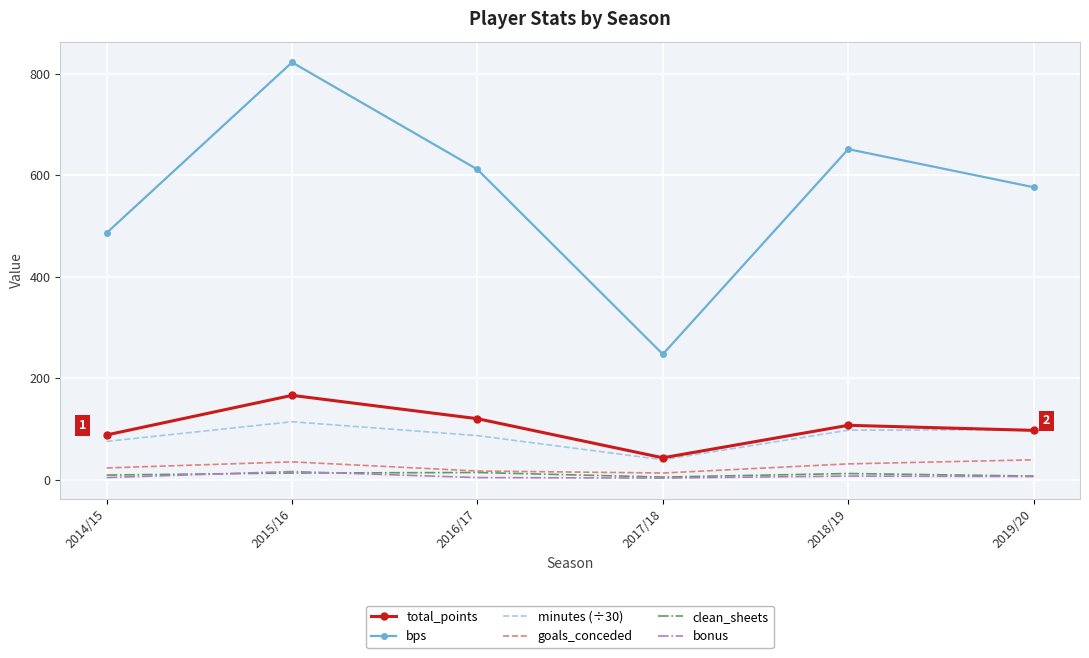

Where does the total_points series first go above 107?

2015/16